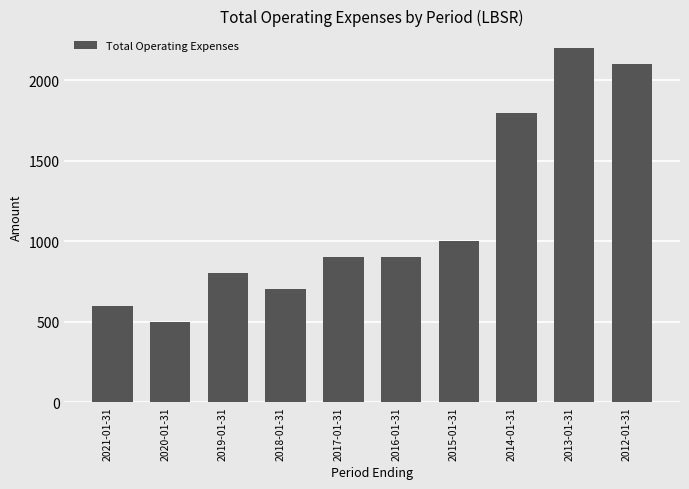

What position from the right is 2014-01-31?

3